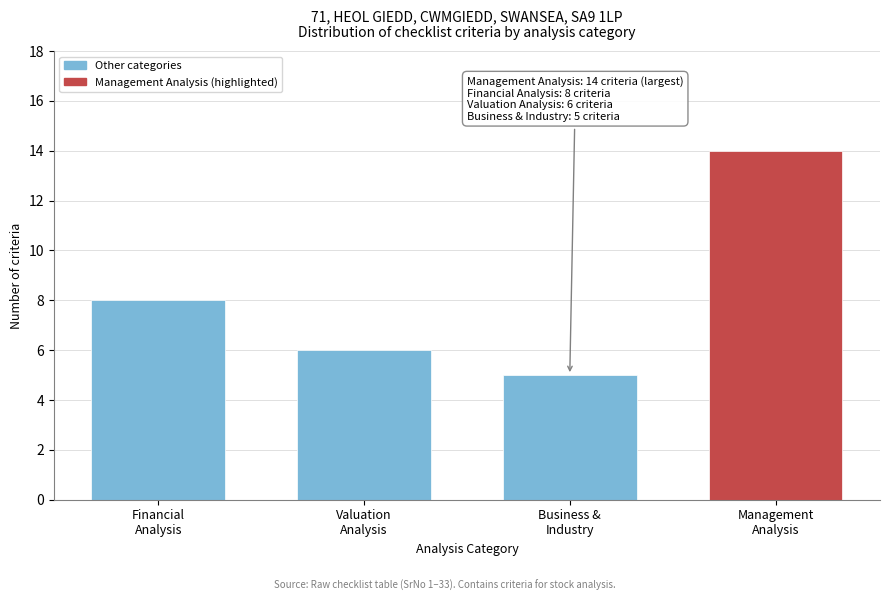

Reading left to right, what are all the values shown in this chart?

8	6	5	14